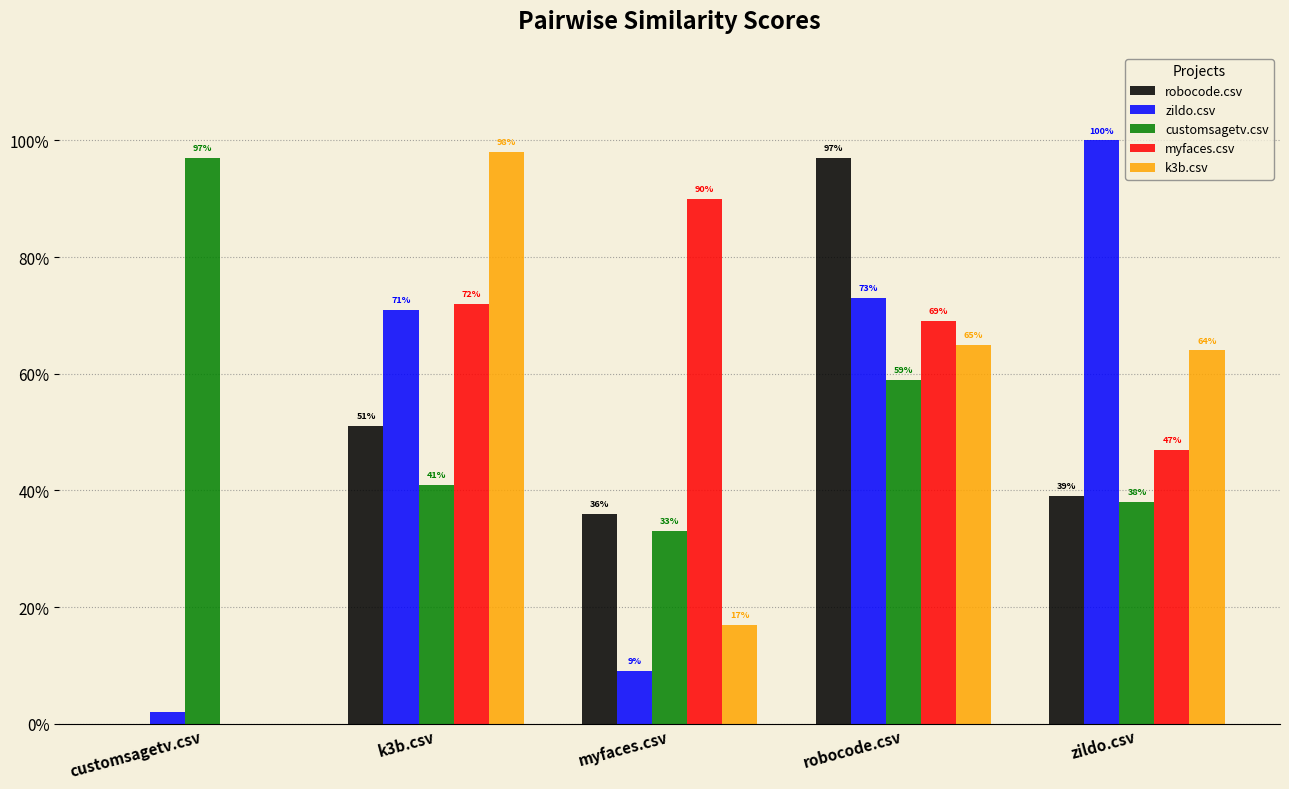

Does the chart contain stacked bars?

No